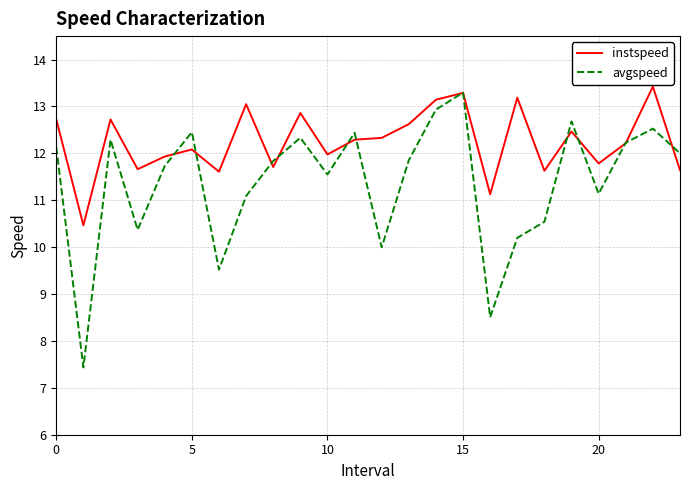

What is the maximum value for instspeed?

13.4